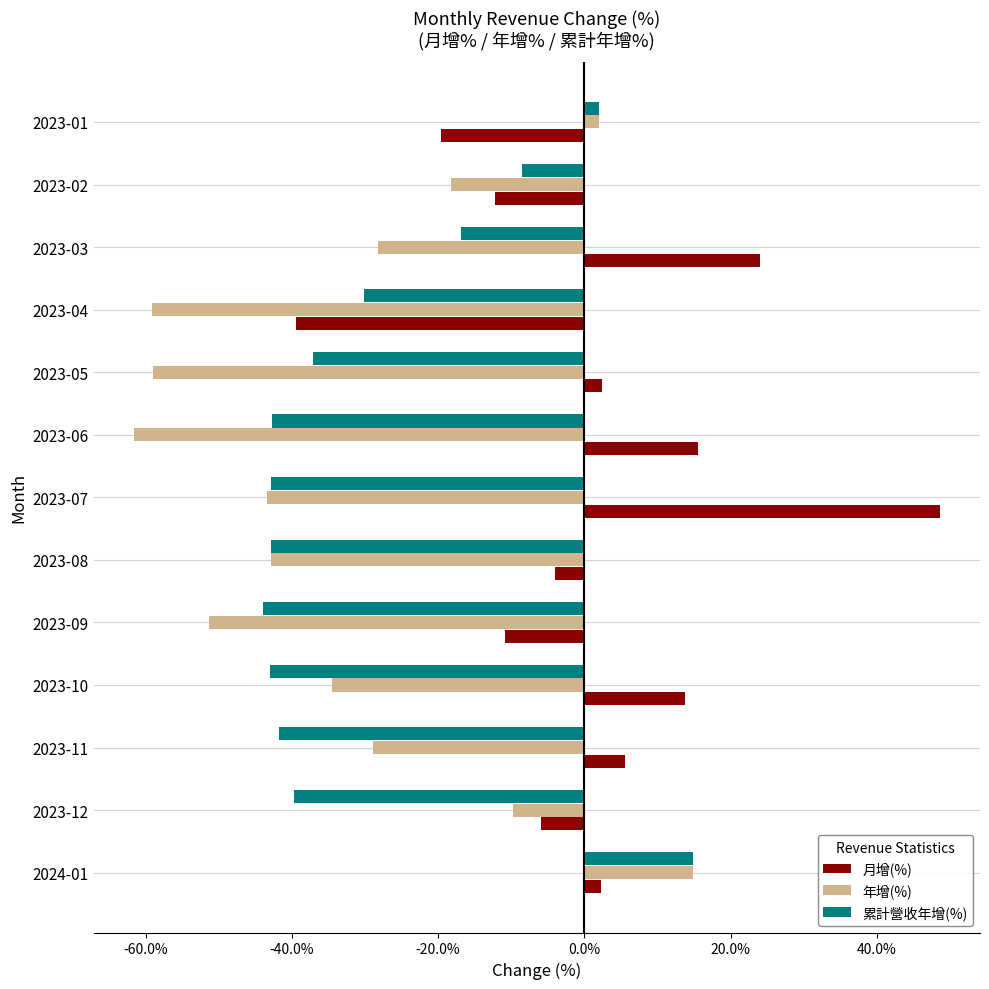

The 累計營收年增(%) series shows -76.2 at 2023-07. True or false?

False